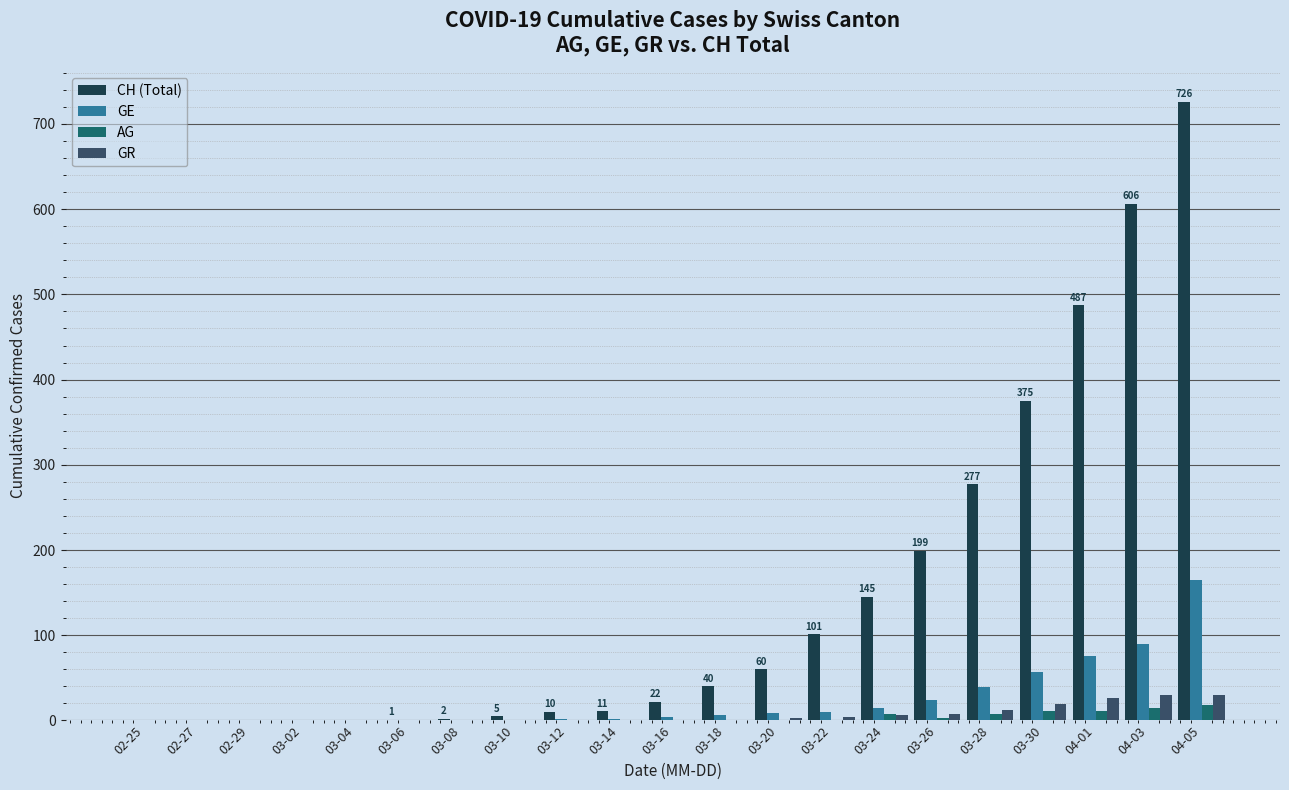

Between 03-06 and 04-03, which series saw the biggest shift?

CH (Total)